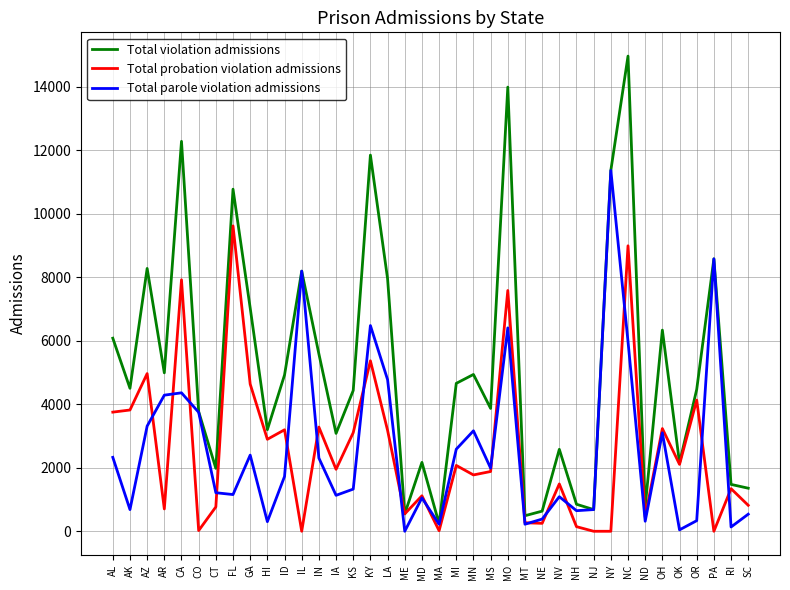

What value does the Total probation violation admissions series have at FL?

9617